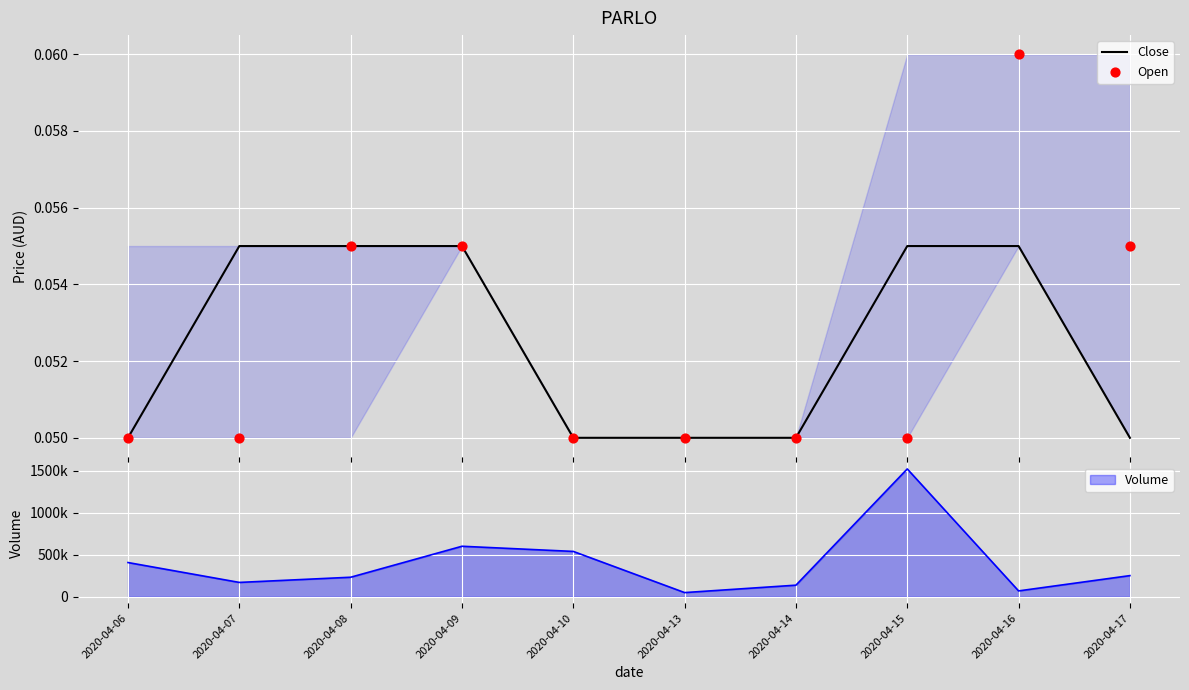

At which category is the sum across all series the highest?

2020-04-16